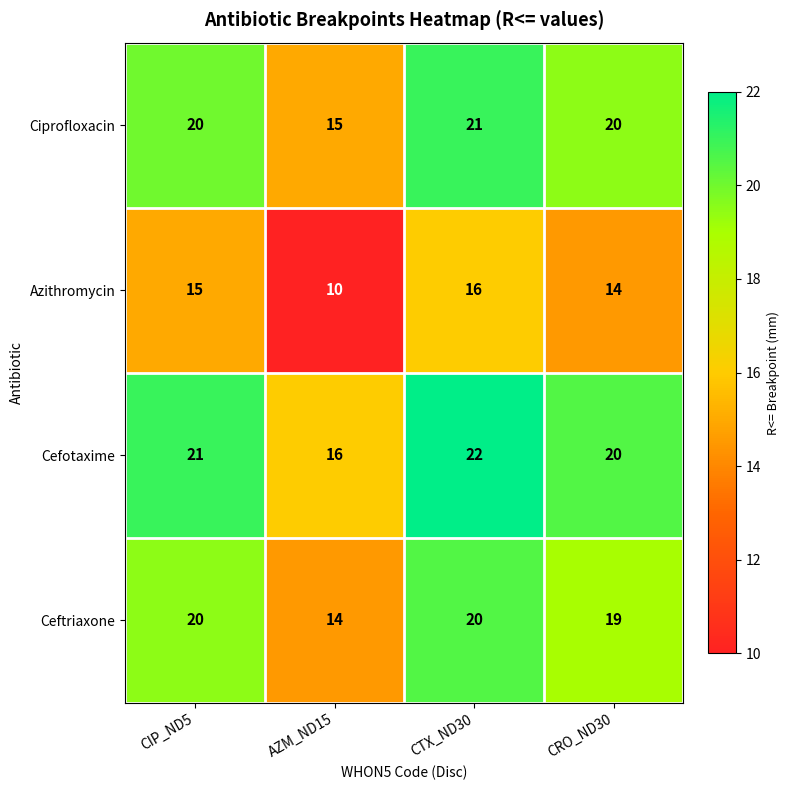

What is the sum of all Azithromycin values?

55